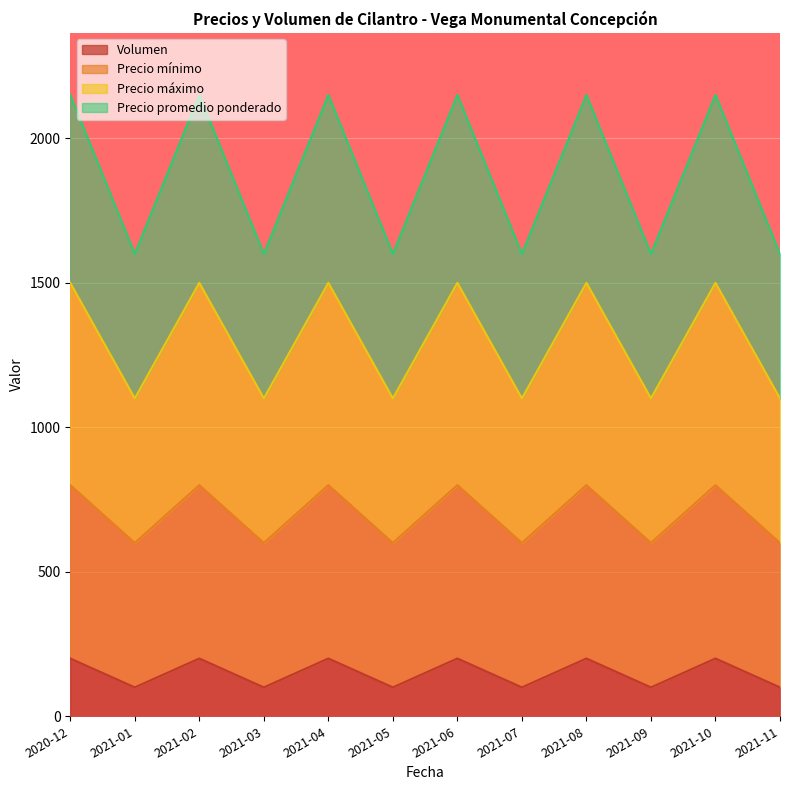

Where is the first local maximum for Precio mínimo?

2021-02